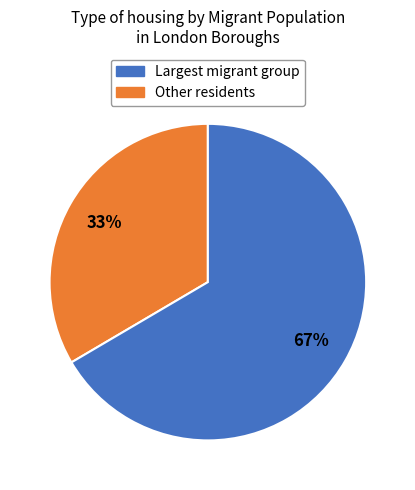

To the nearest percent, what is the average slice percentage?

50%